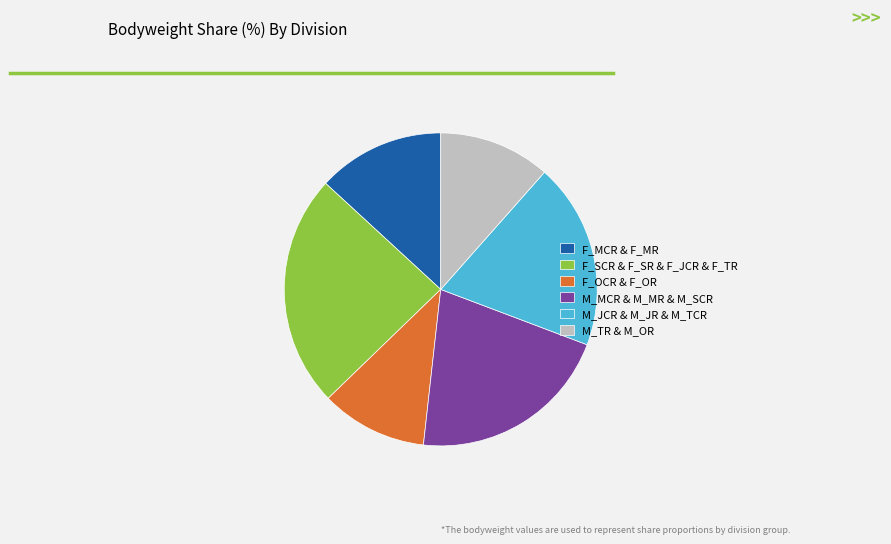

Rank the categories by value from lowest to highest.

F_OCR & F_OR, M_TR & M_OR, F_MCR & F_MR, M_JCR & M_JR & M_TCR, M_MCR & M_MR & M_SCR, F_SCR & F_SR & F_JCR & F_TR